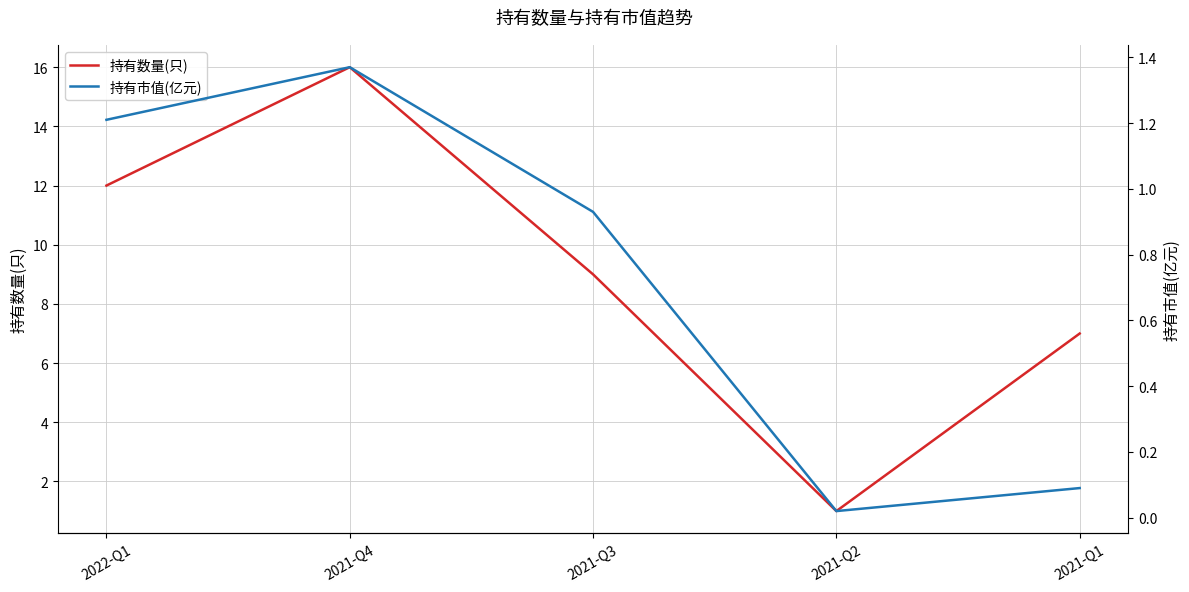

What is the label of the 1st point from the right?

2021-Q1